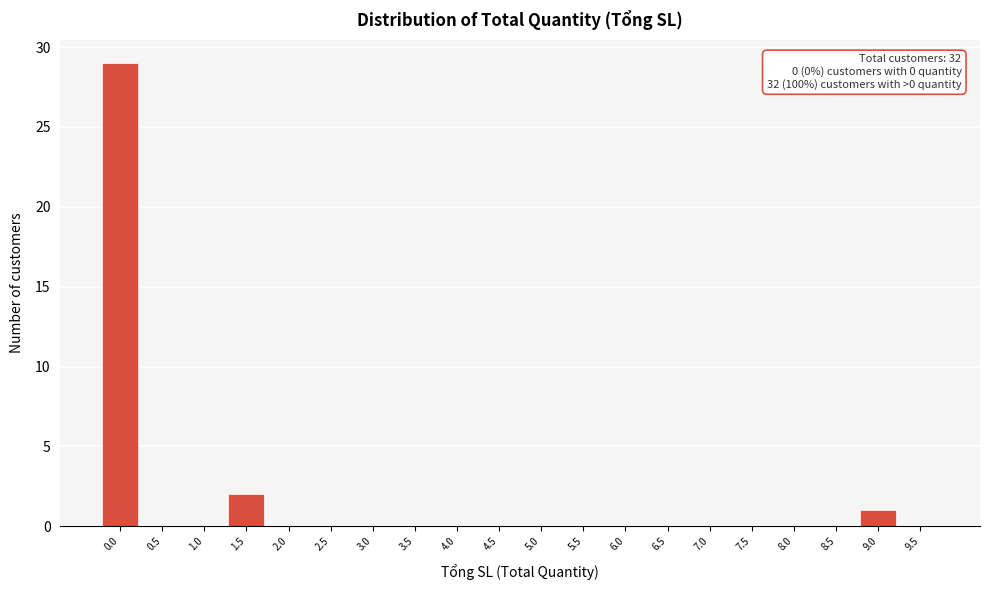

Reading left to right, what are all the values shown in this chart?

0.0=29	0.5=0	1.0=0	1.5=2	2.0=0	2.5=0	3.0=0	3.5=0	4.0=0	4.5=0	5.0=0	5.5=0	6.0=0	6.5=0	7.0=0	7.5=0	8.0=0	8.5=0	9.0=1	9.5=0